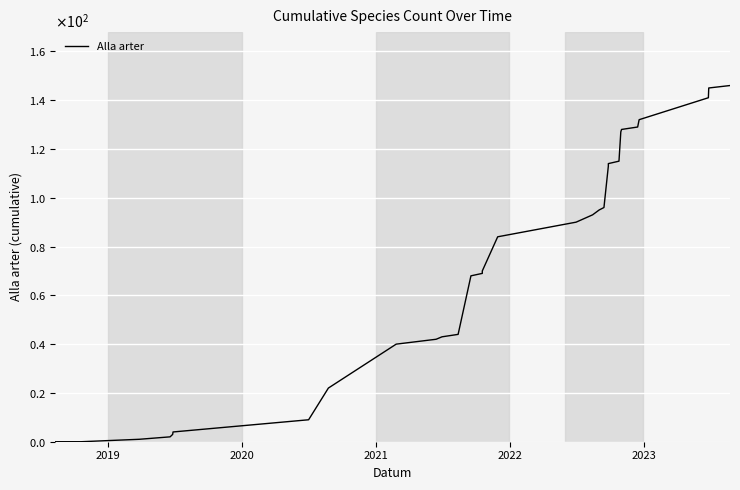

True or false: the data shows 179 at 30.

False